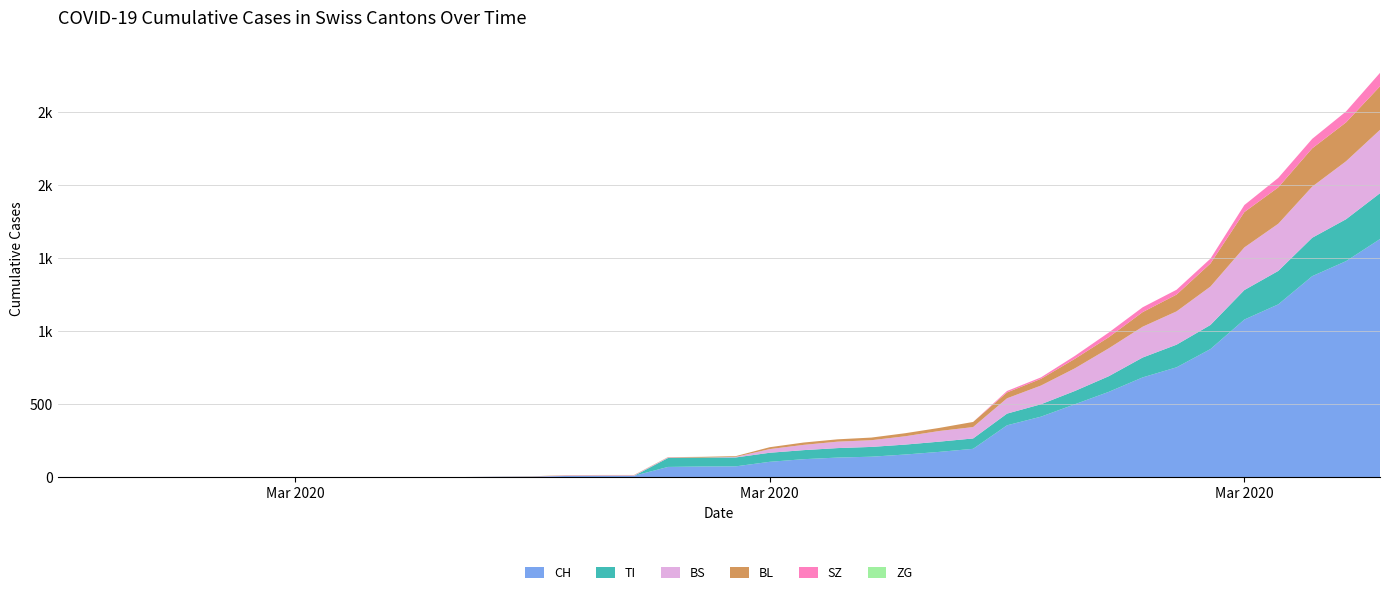

Reading left to right, extract all data points from this chart.

CH: 0	0	0	0	0	0	0	0	0	0	1	1	1	3	4	8	9	9	70	73	74	105	123	134	140	155	173	194	355	414	499	584	683	752	877	1079	1183	1376	1479	1630
TI: 0	0	0	0	0	0	0	0	0	0	0	0	0	0	0	0	0	0	61	61	61	62	62	65	67	68	70	71	80	85	91	107	136	155	165	202	229	263	287	314
BS: 0	0	0	0	0	0	0	0	0	0	0	0	0	0	0	4	4	4	4	0	4	25	36	44	46	57	73	78	105	128	155	191	211	228	263	292	323	350	397	434
BL: 0	0	0	0	0	0	0	0	0	0	0	0	0	1	2	2	2	2	2	5	5	13	16	16	18	21	21	35	40	46	65	76	100	115	158	242	249	262	266	298
ZG: 0	0	0	0	0	0	0	0	0	0	0	0	0	0	0	0	0	0	0	0	0	0	0	0	0	0	0	0	0	0	0	0	0	0	0	0	0	0	0	0
SZ: 0	0	0	0	0	0	0	0	0	0	0	0	0	0	0	0	0	0	0	0	0	0	0	0	0	0	0	0	10	10	20	32	33	33	33	48	65	65	75	92